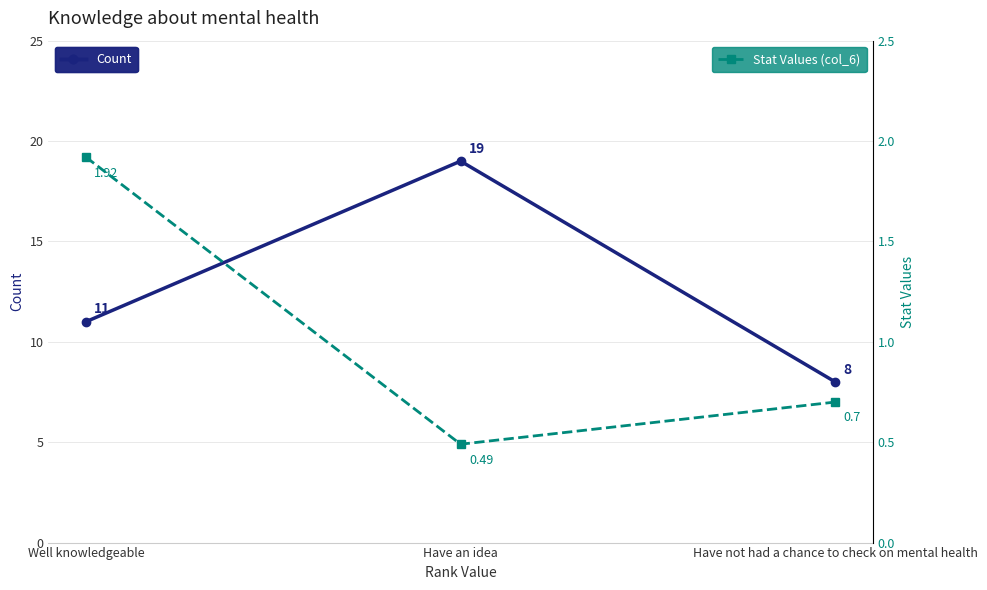

The value of Count at Well knowledgeable is 11.0. True or false?

True